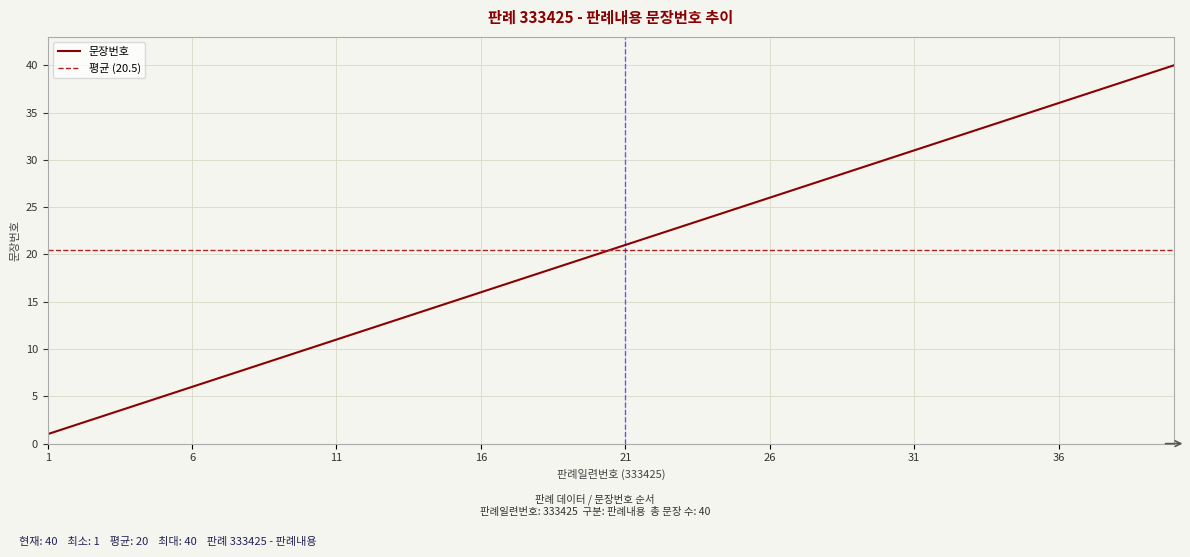

Rank the categories by value from lowest to highest.

1, 2, 3, 4, 5, 6, 7, 8, 9, 10, 11, 12, 13, 14, 15, 16, 17, 18, 19, 20, 21, 22, 23, 24, 25, 26, 27, 28, 29, 30, 31, 32, 33, 34, 35, 36, 37, 38, 39, 40